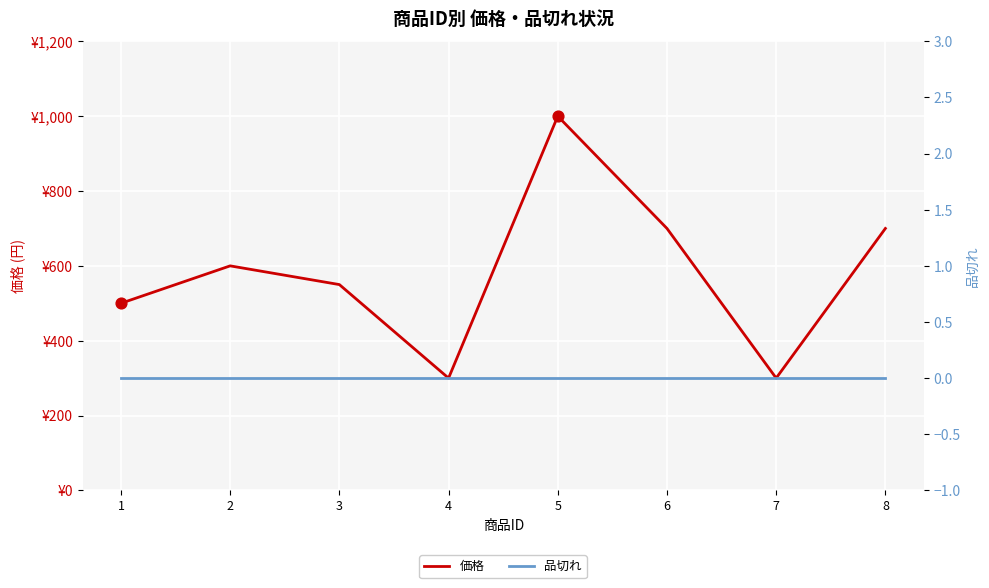

Which series has the largest total across all categories?

価格